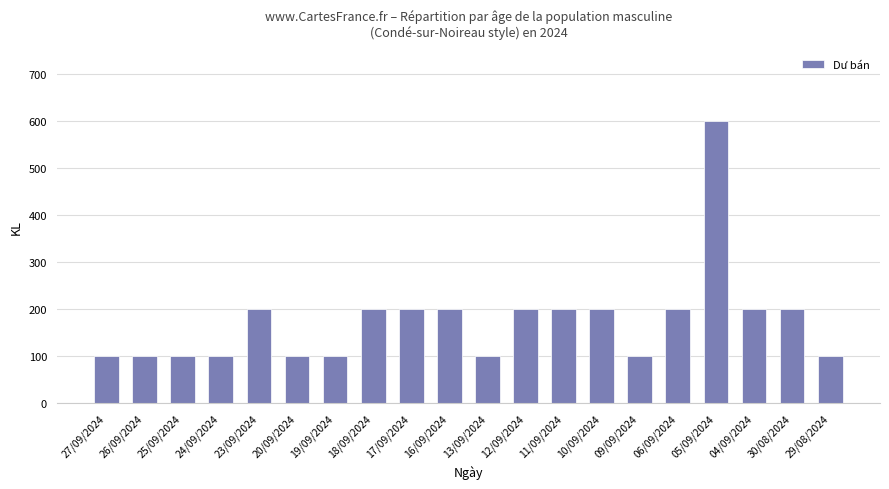

What is the ratio of the value at 04/09/2024 to the value at 30/08/2024?

1.0